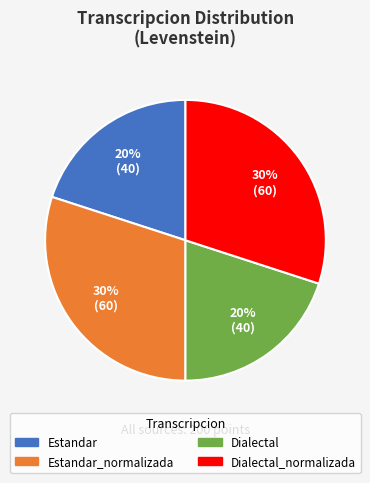

To the nearest percent, what is the difference between the largest and smallest slice percentages?

10%